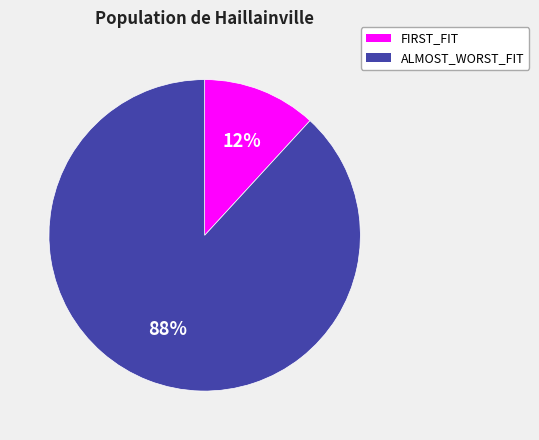

Between ALMOST_WORST_FIT and FIRST_FIT, which is larger?

ALMOST_WORST_FIT